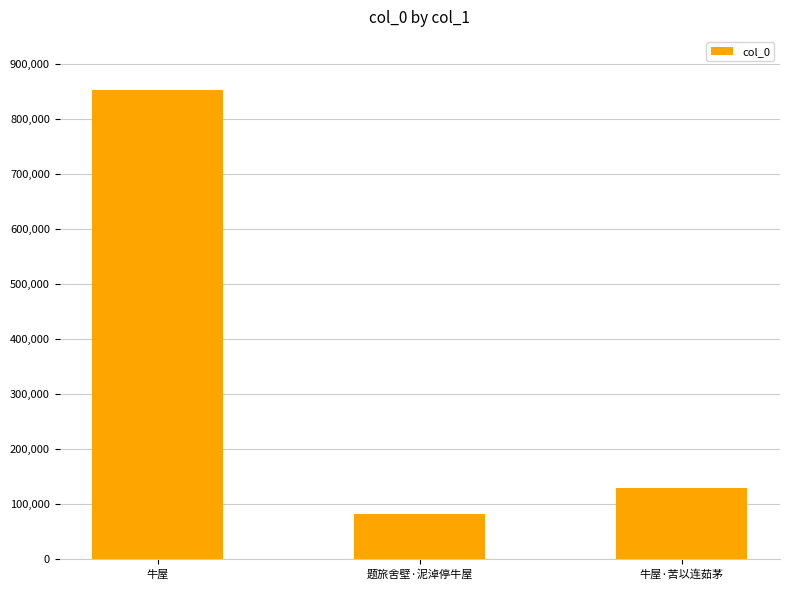

Rank the categories by value from lowest to highest.

题旅舍壁·泥淖停牛屋, 牛屋·苦以连茹茅, 牛屋